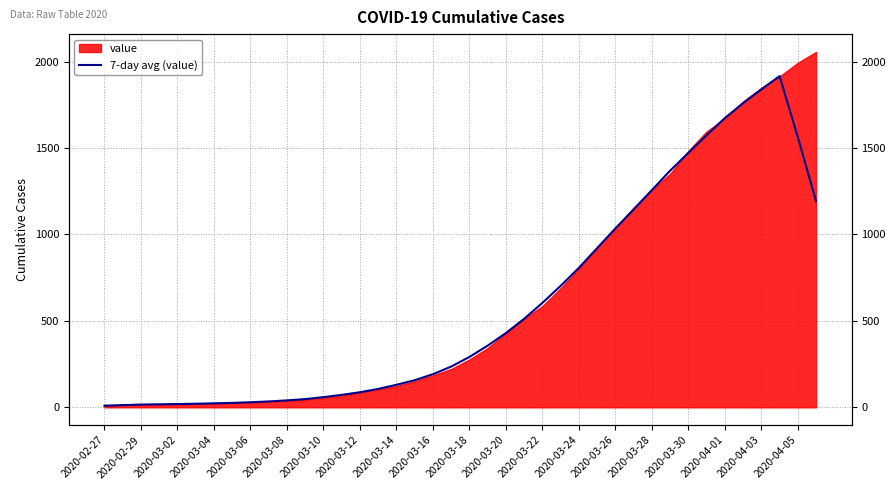

Count the number of values greater than 291.

20